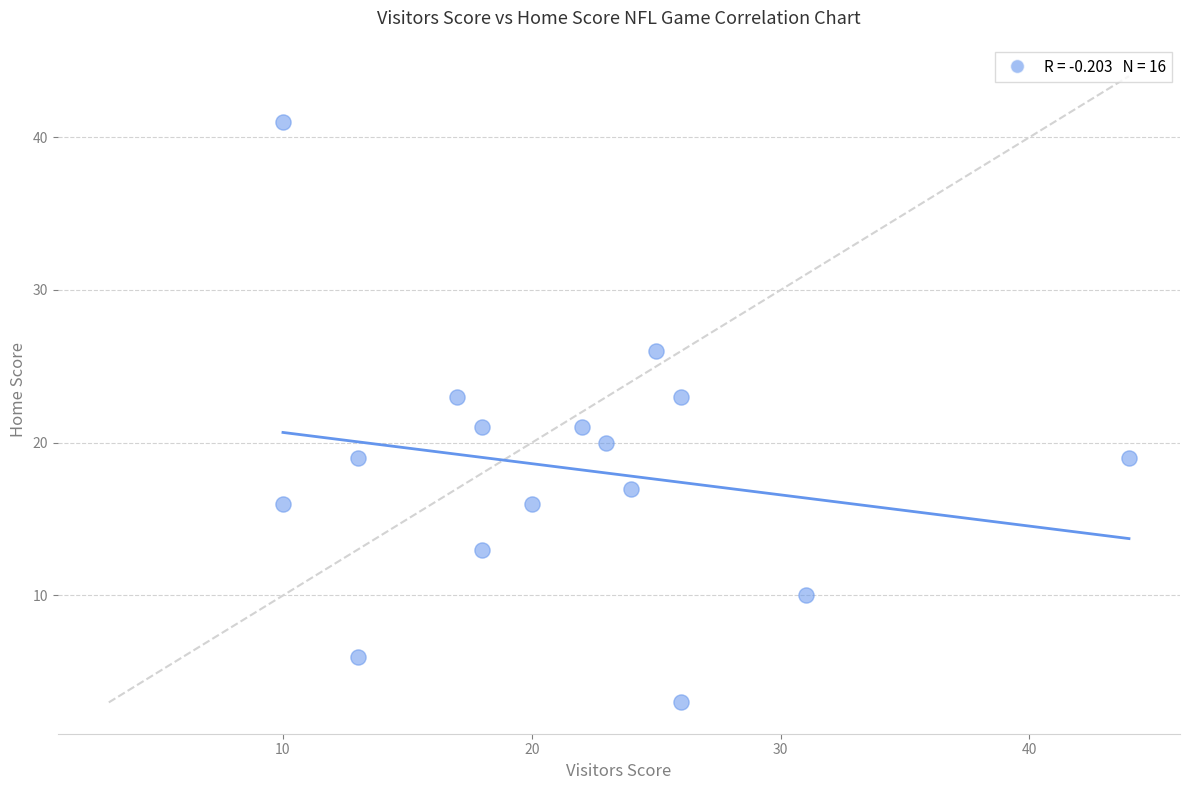

What is the range of X values (max minus min)?

34